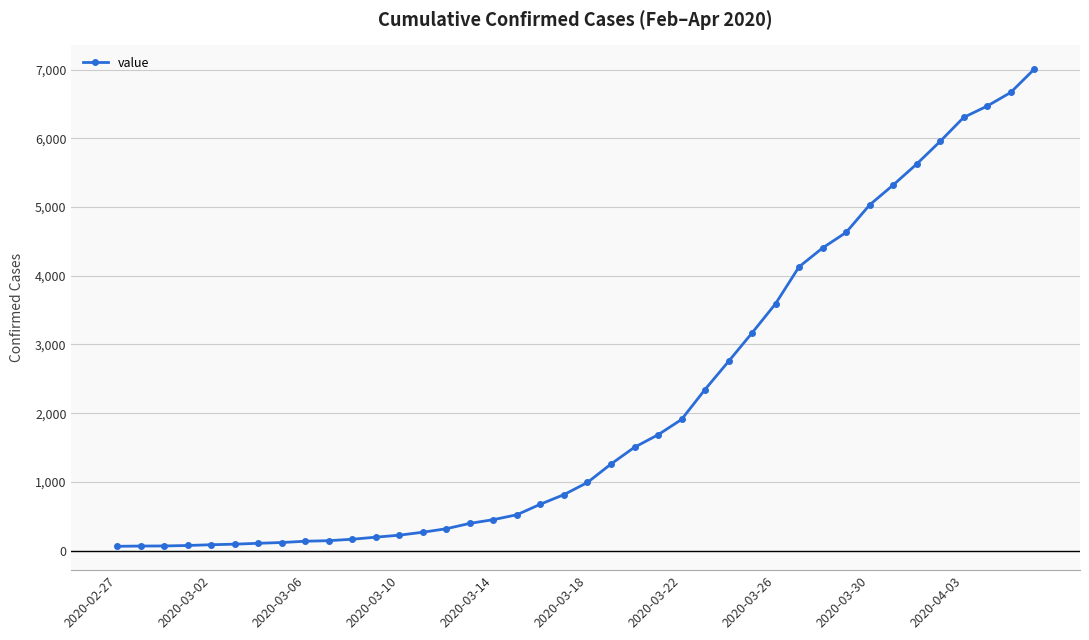

What is the maximum value shown in the chart?

7004